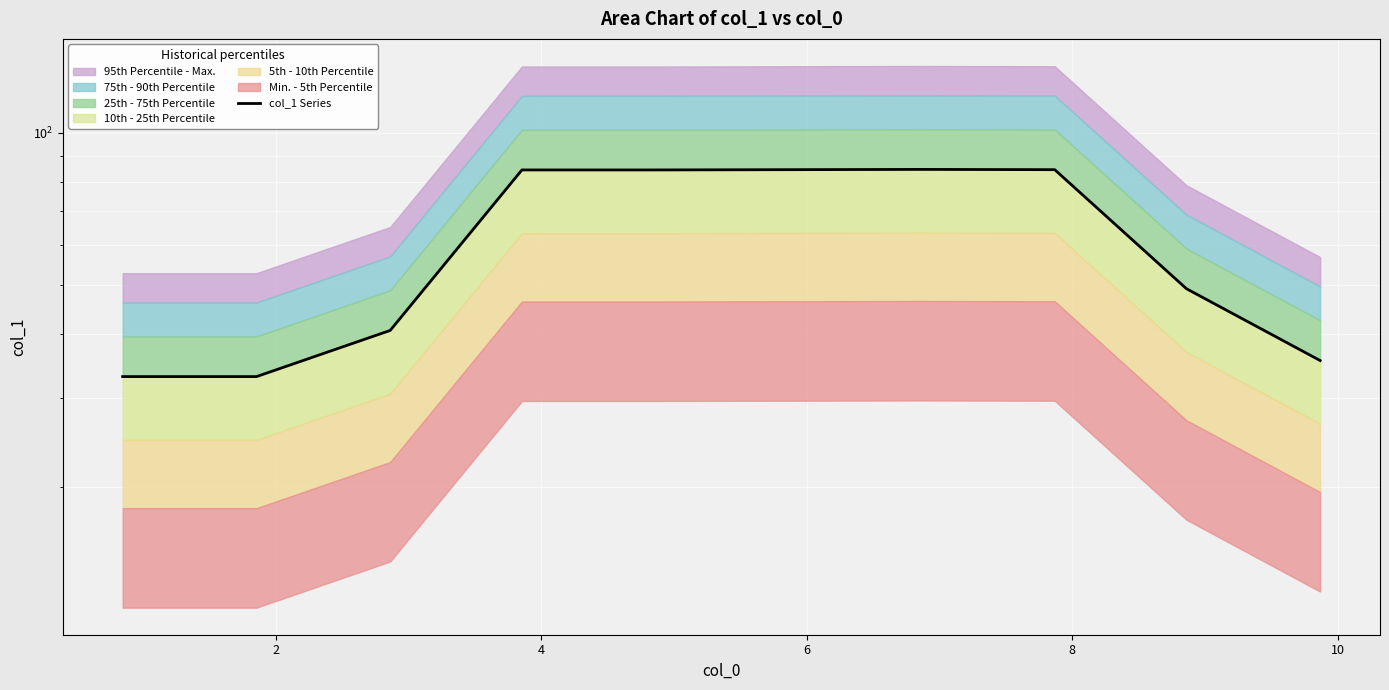

How many data points are above 84?

5